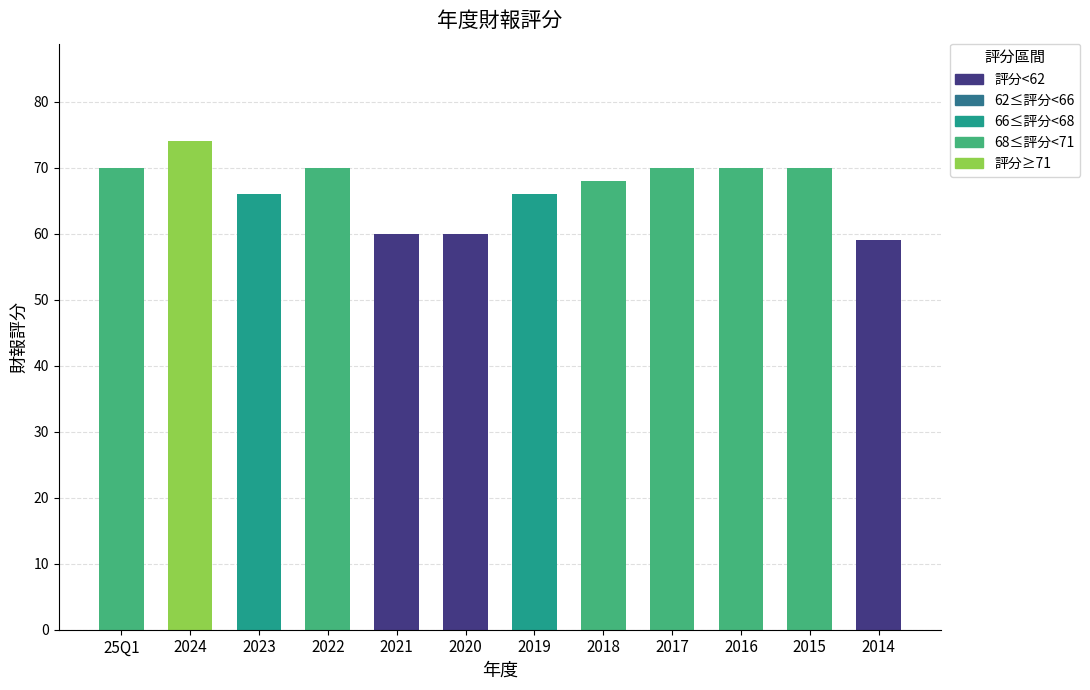

Between 2019 and 2021, which is larger?

2019